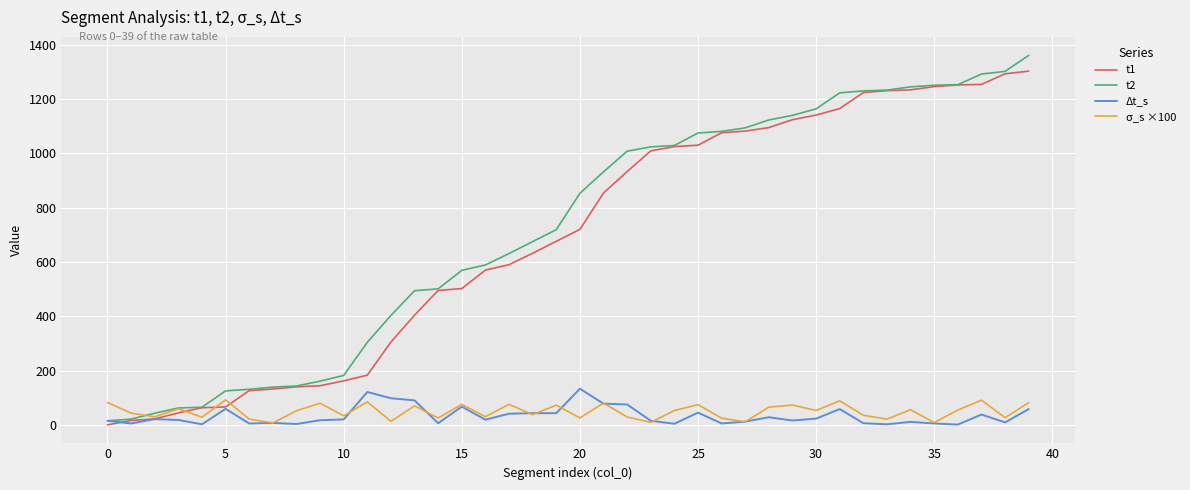

What is the maximum value shown in the chart?

1361.0